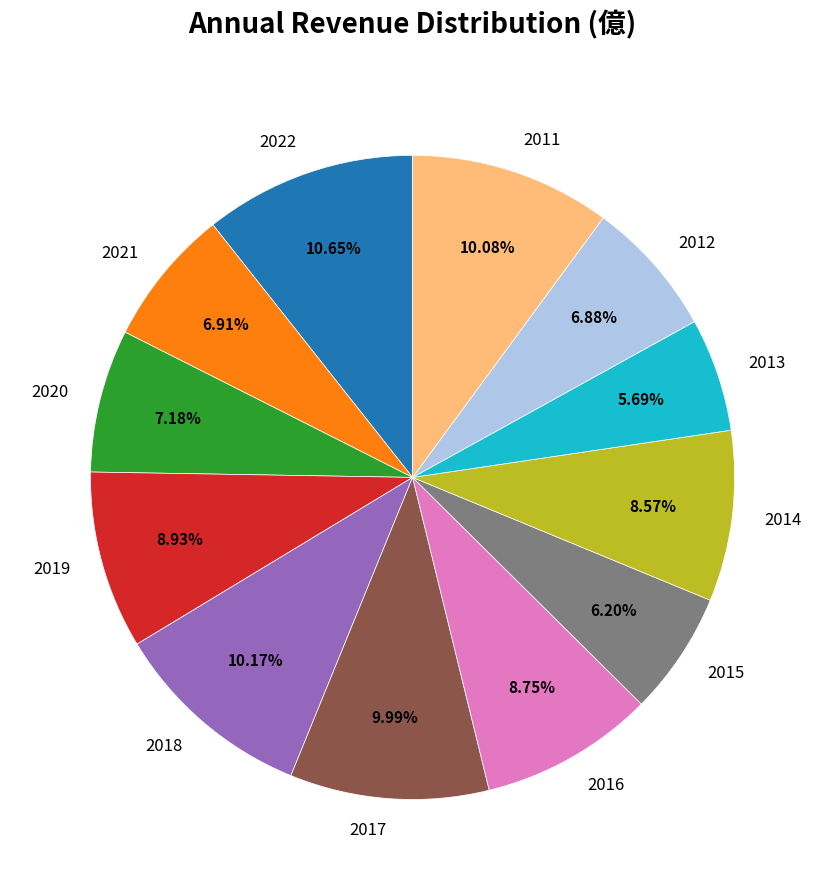

Between 2019 and 2013, which is larger?

2019